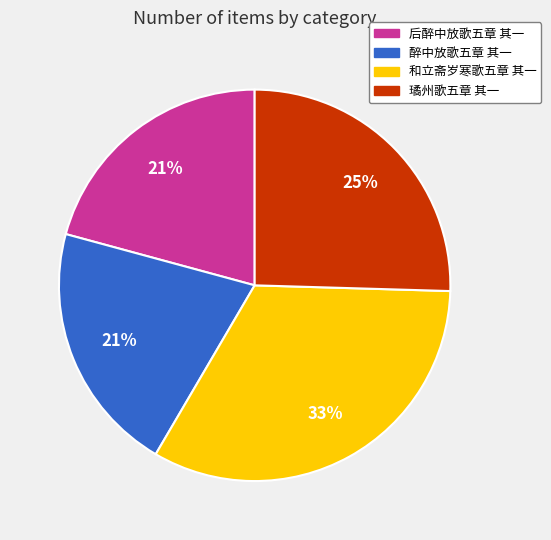

Is there any slice that represents more than half of the pie?

No